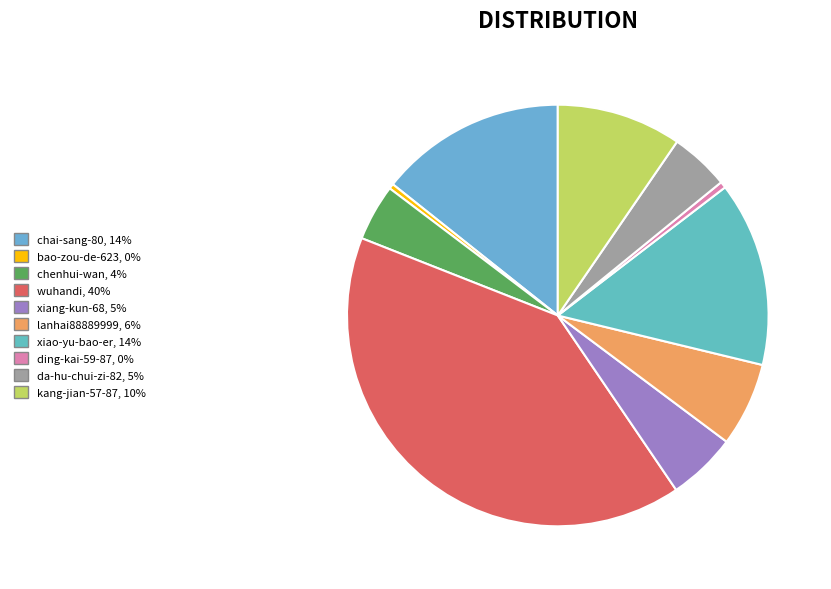

Count the number of slices in the pie.

10